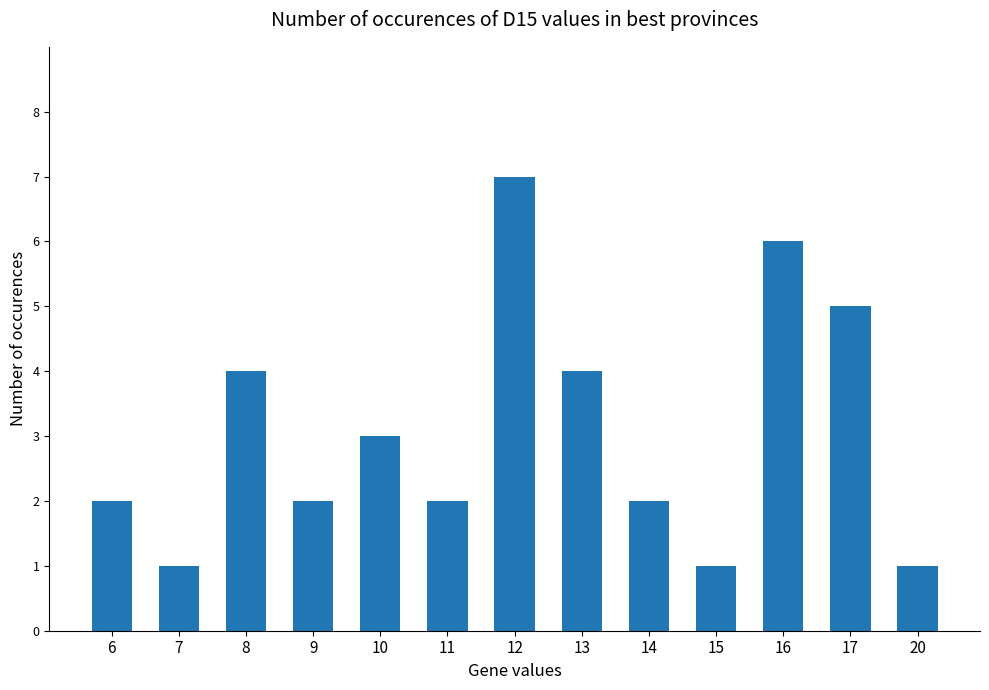

What is the value of the 3rd bar from the left?

4